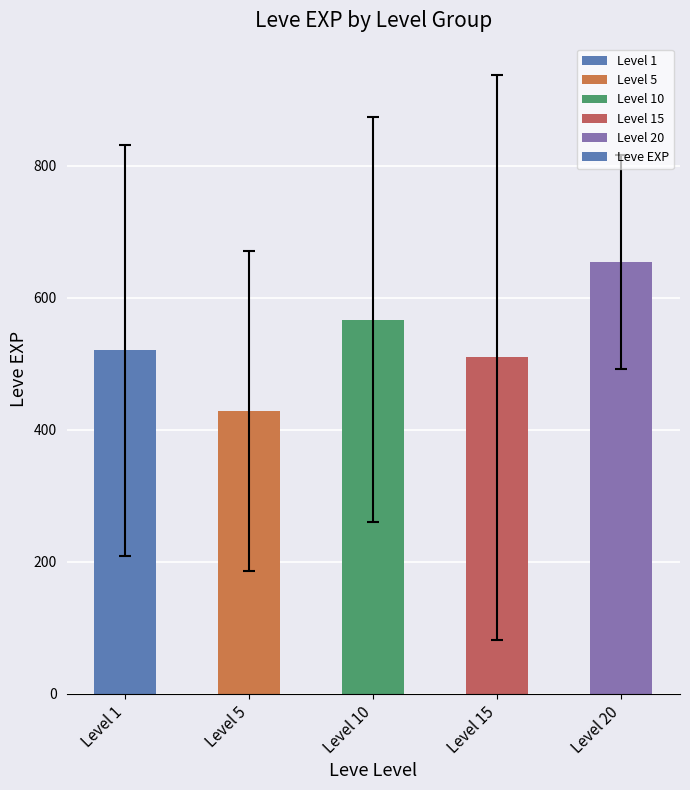

What is the value of the 1st bar from the left?

520.0